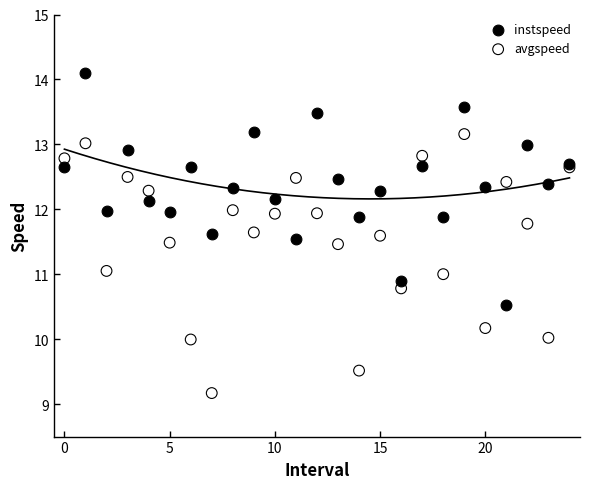

Which series has the widest spread of Y values?

avgspeed